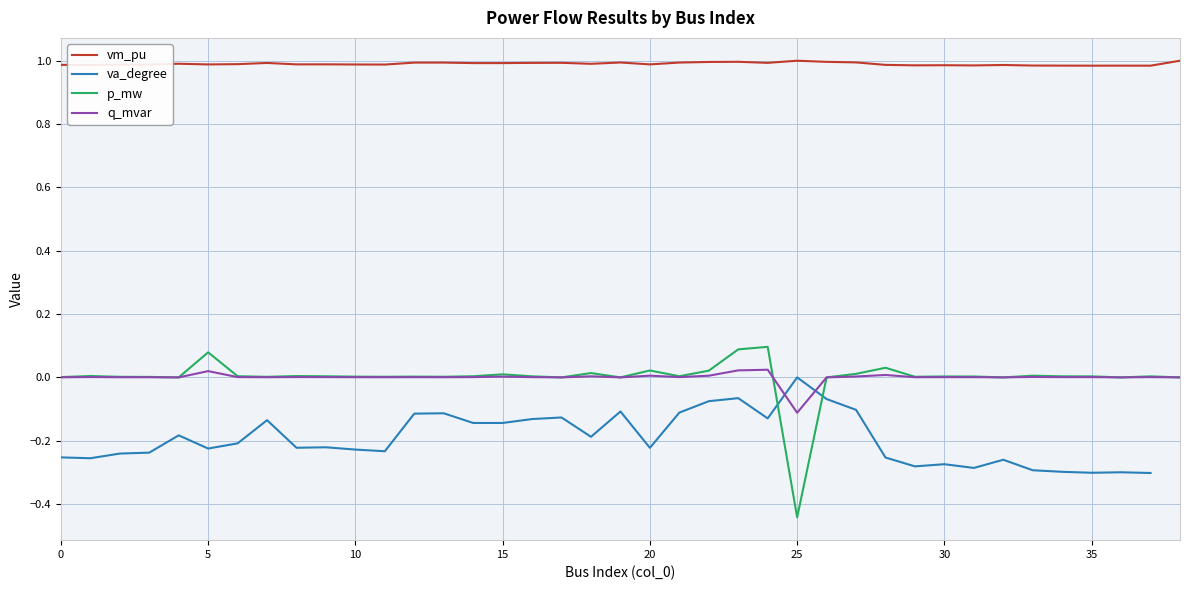

What is the label of the 28th point from the left?

27